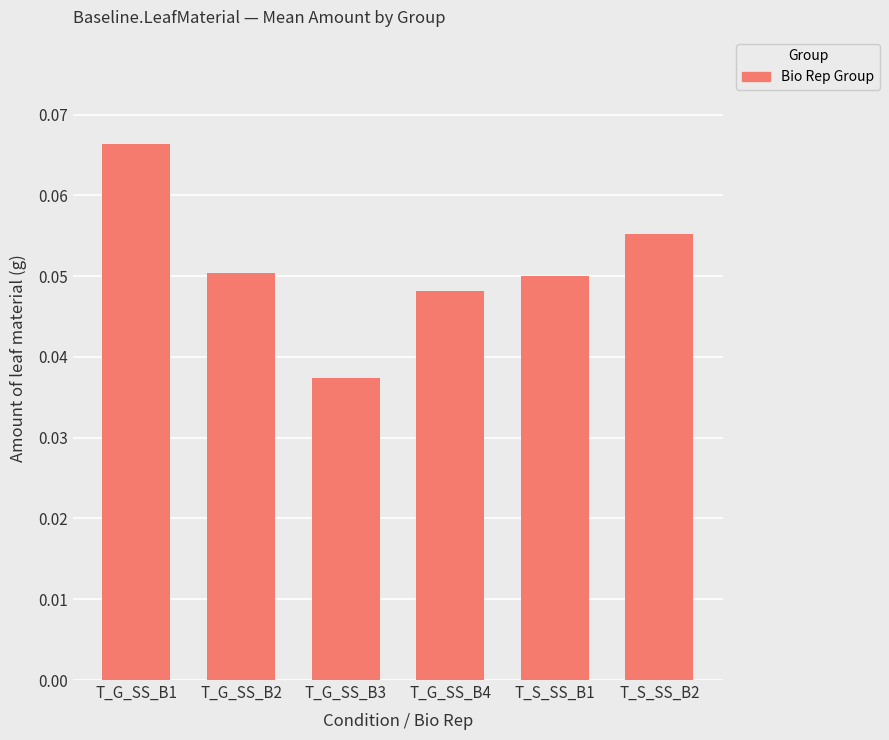

How many values are between 0 and 1?

6